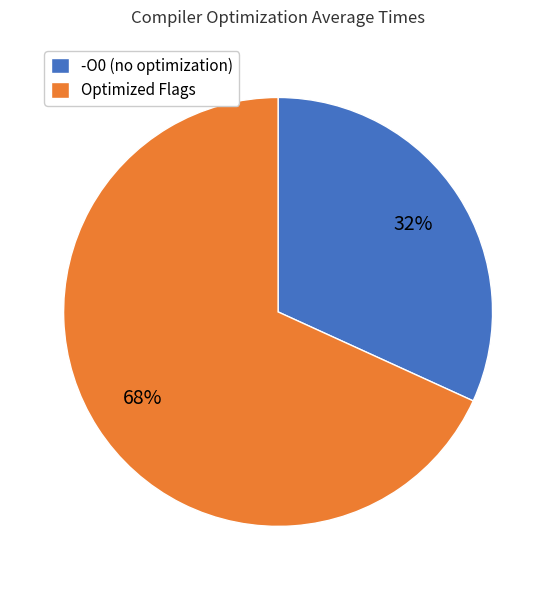

Rank the categories by value from lowest to highest.

-O0 (no optimization), Optimized Flags